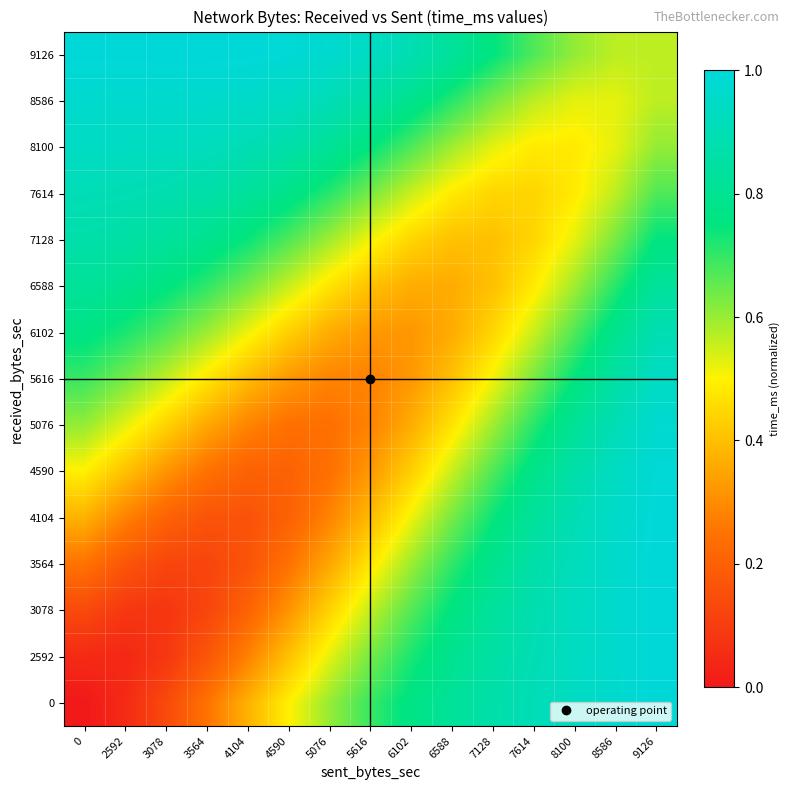

Count the number of categories in the chart.

15